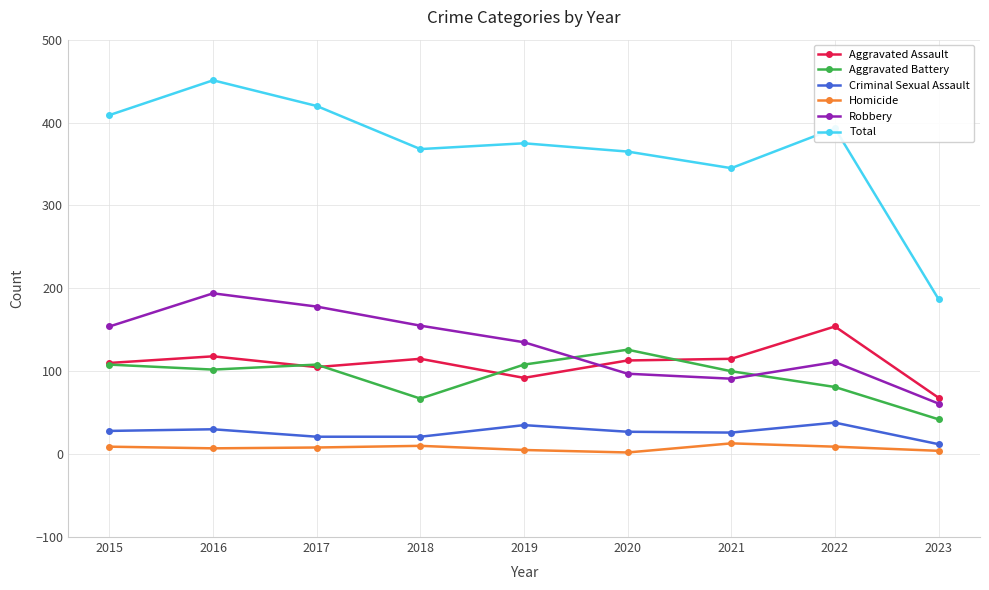

Does the chart display data point markers on the line(s)?

Yes